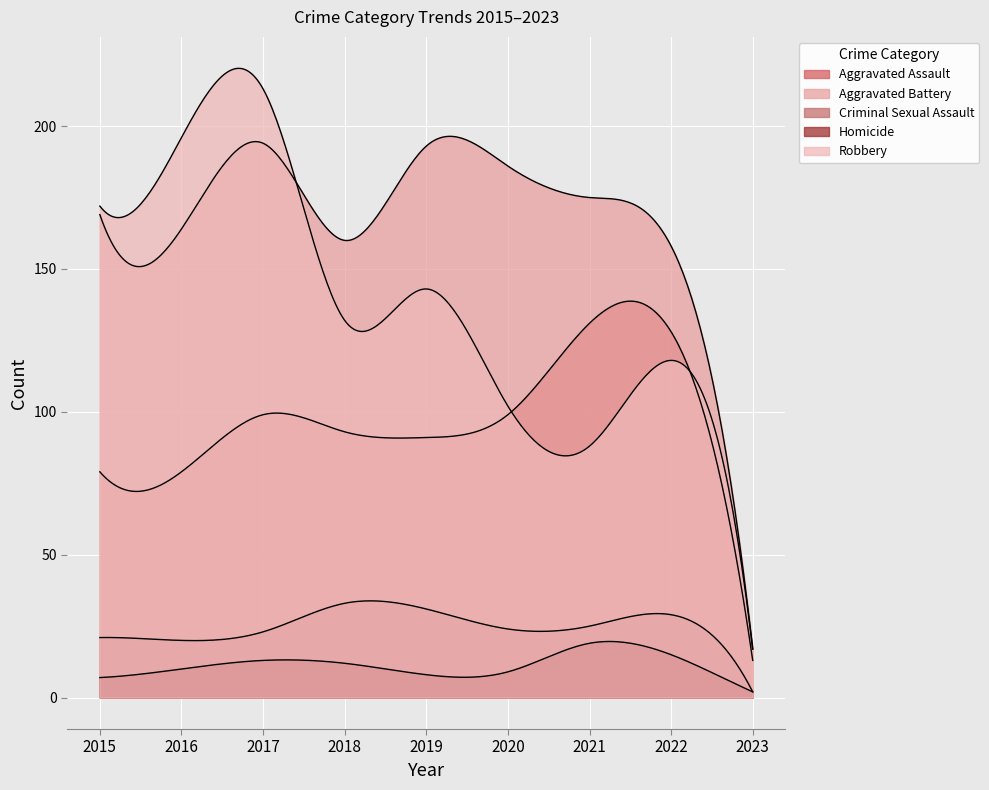

What is the smallest value displayed?

2